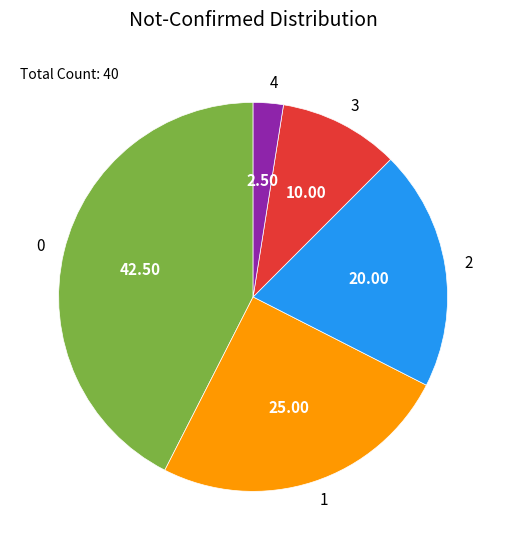

What is the ratio of the value at 0 to the value at 4?

17.0